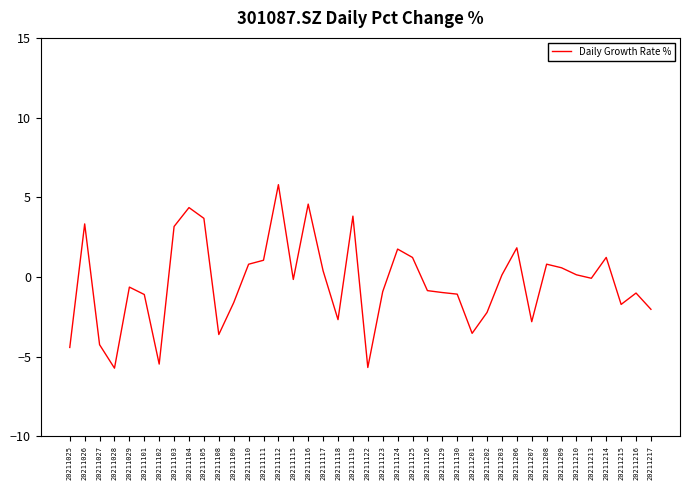

Does the chart display data point markers on the line(s)?

No